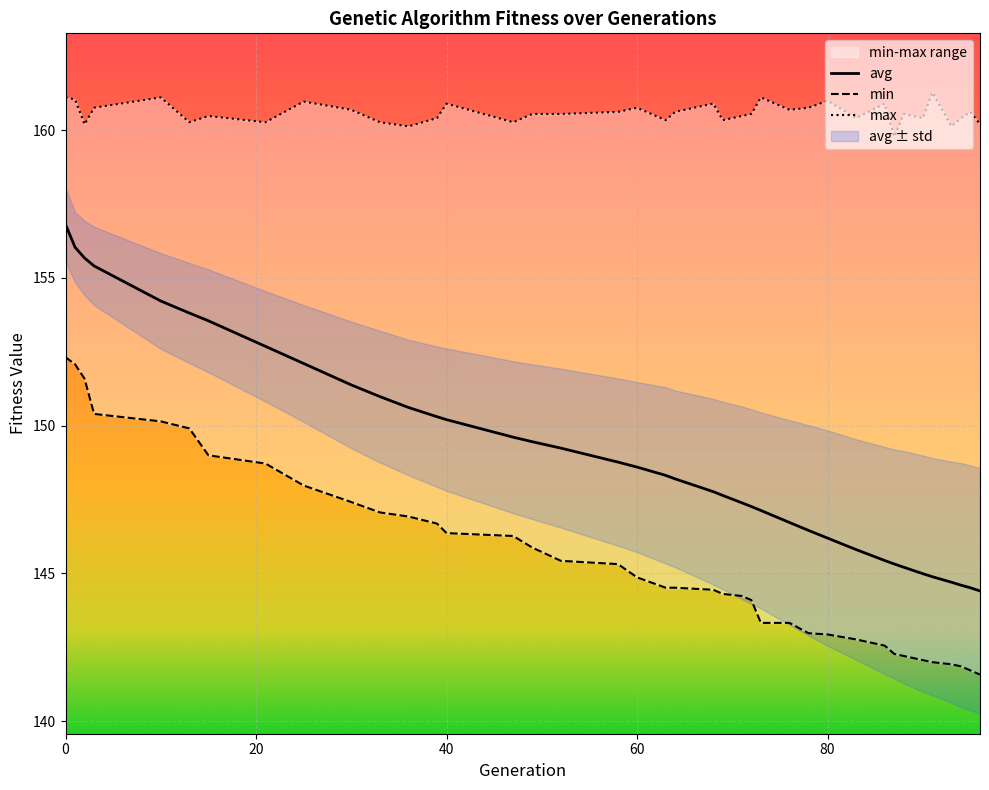

List the labels in order of max value, largest first.

91, 0, 10, 73, 1, 80, 25, 40, 68, 86, 3, 60, 78, 30, 76, 58, 64, 95, 49, 52, 72, 88, 15, 71, 39, 83, 90, 94, 63, 69, 13, 21, 33, 47, 2, 96, 36, 93, 87